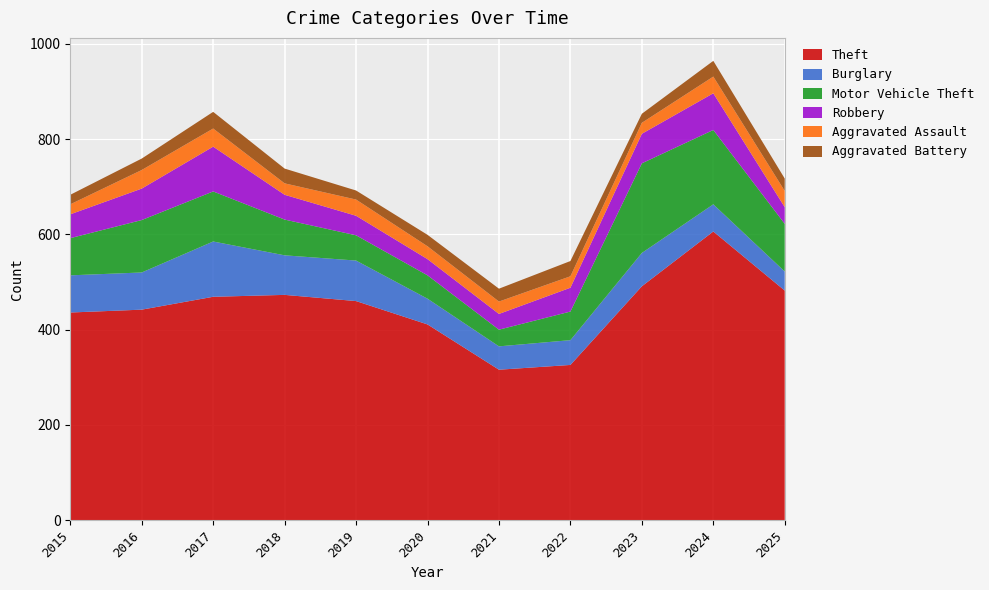

Reading right to left, extract all data points from this chart.

Theft: 2025=482	2024=606	2023=491	2022=326	2021=316	2020=411	2019=460	2018=473	2017=469	2016=442	2015=436
Burglary: 2025=40	2024=57	2023=70	2022=52	2021=49	2020=54	2019=85	2018=83	2017=116	2016=78	2015=78
Motor Vehicle Theft: 2025=100	2024=156	2023=188	2022=60	2021=35	2020=49	2019=53	2018=75	2017=105	2016=110	2015=78
Robbery: 2025=35	2024=77	2023=62	2022=50	2021=33	2020=34	2019=41	2018=52	2017=94	2016=66	2015=50
Aggravated Assault: 2025=34	2024=35	2023=23	2022=24	2021=26	2020=27	2019=34	2018=24	2017=38	2016=39	2015=21
Aggravated Battery: 2025=26	2024=33	2023=19	2022=32	2021=27	2020=24	2019=19	2018=31	2017=35	2016=24	2015=20